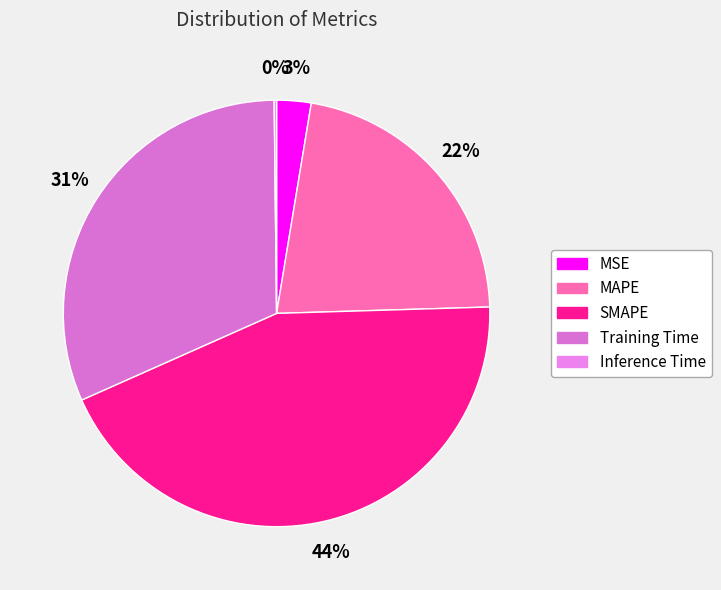

To the nearest percent, what is the average slice percentage?

20%